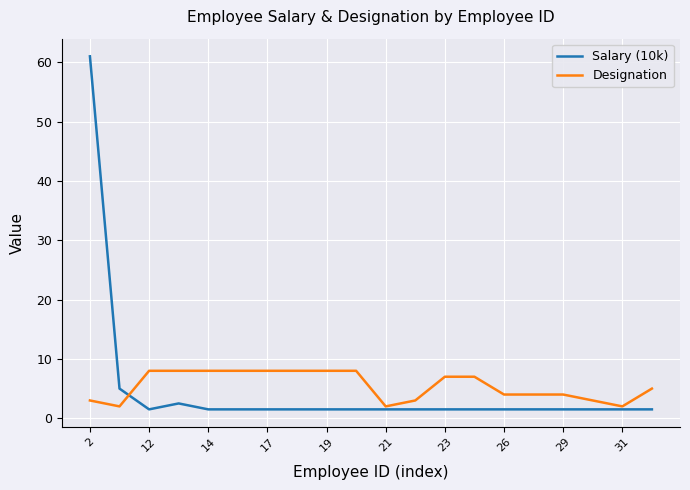

List the series in order of their peak value, highest first.

Salary (10k), Designation